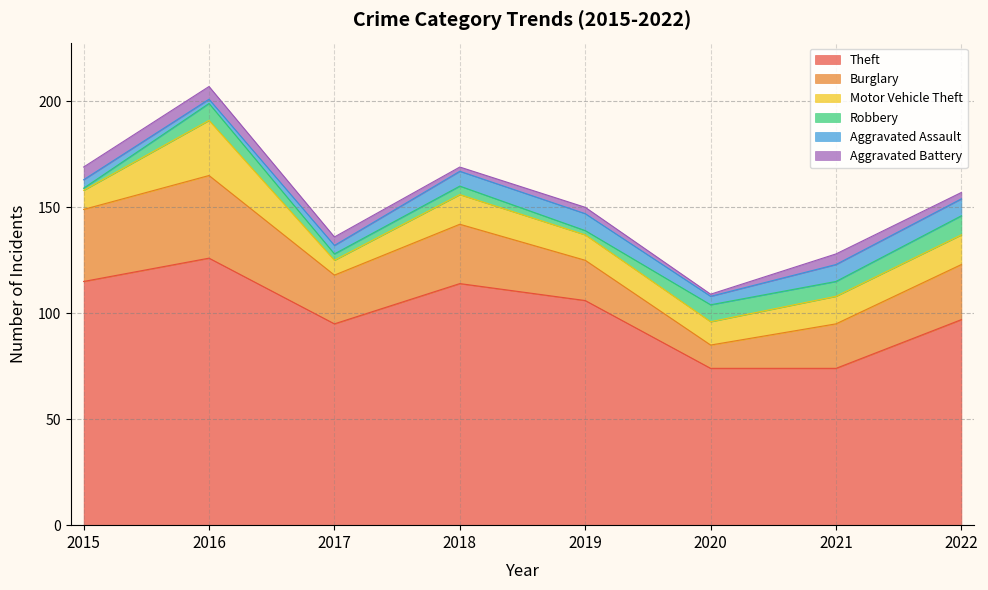

At which label is Aggravated Battery closest to 3?

2019